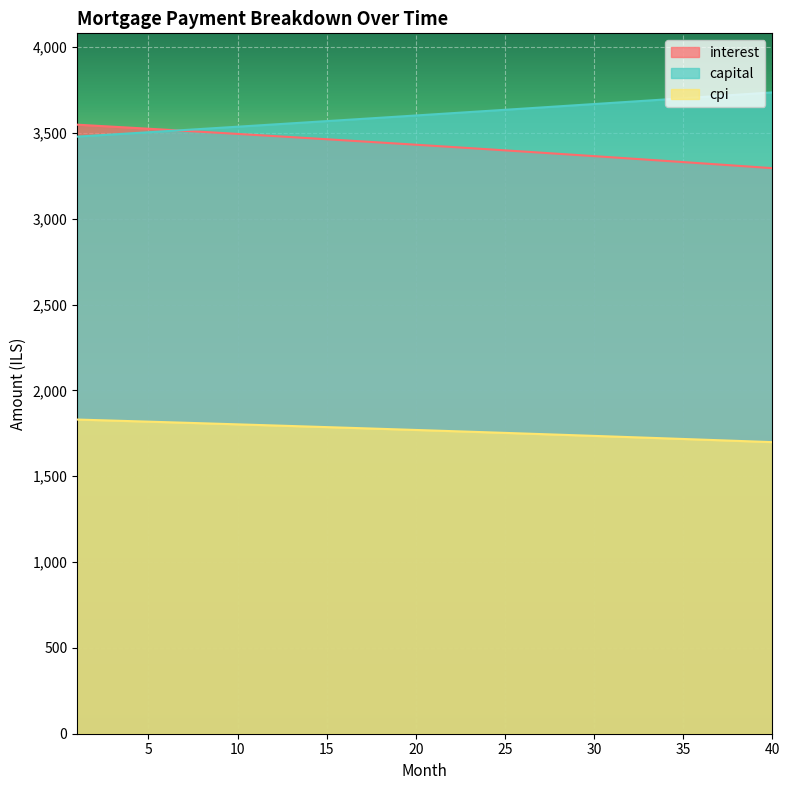

List the series in order of their peak value, highest first.

capital, interest, cpi